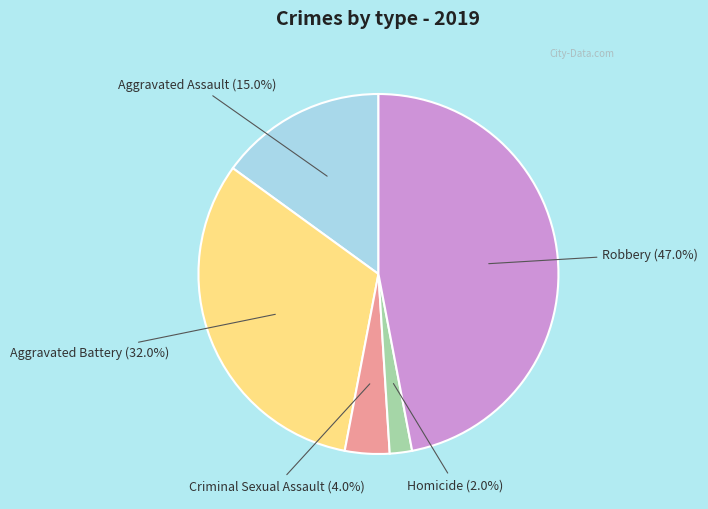

How much of the chart is everything except Homicide?

98.0%